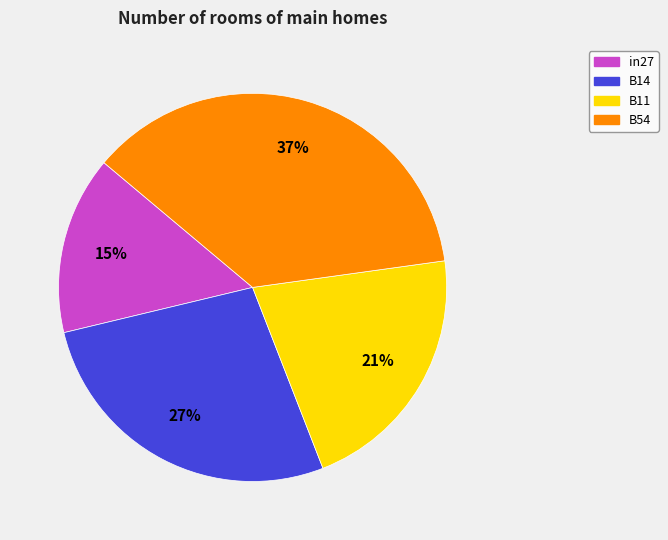

Does in27 represent more than half of the total?

No